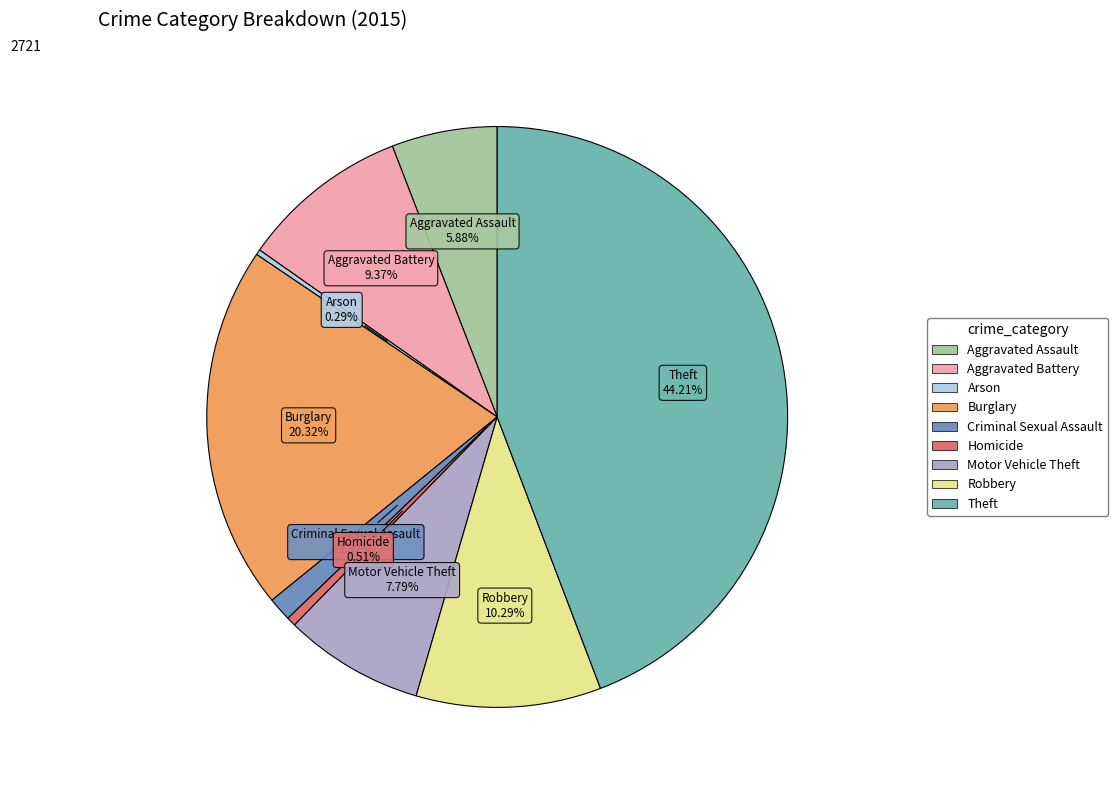

To the nearest percent, what is the average slice percentage?

11%